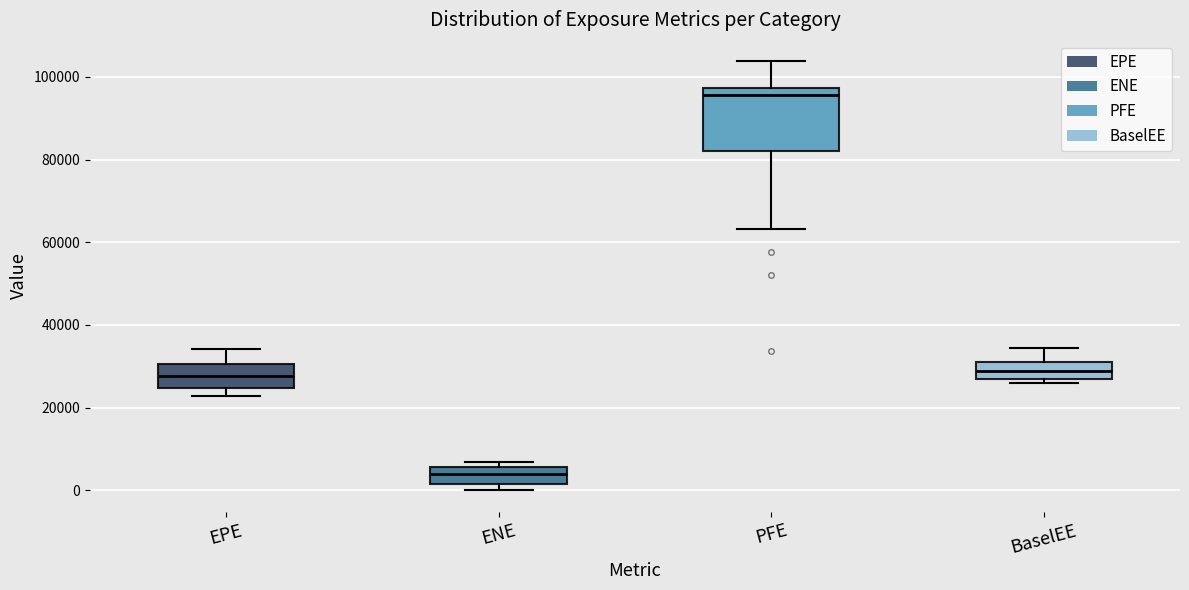

Which box has the lowest median line?

ENE